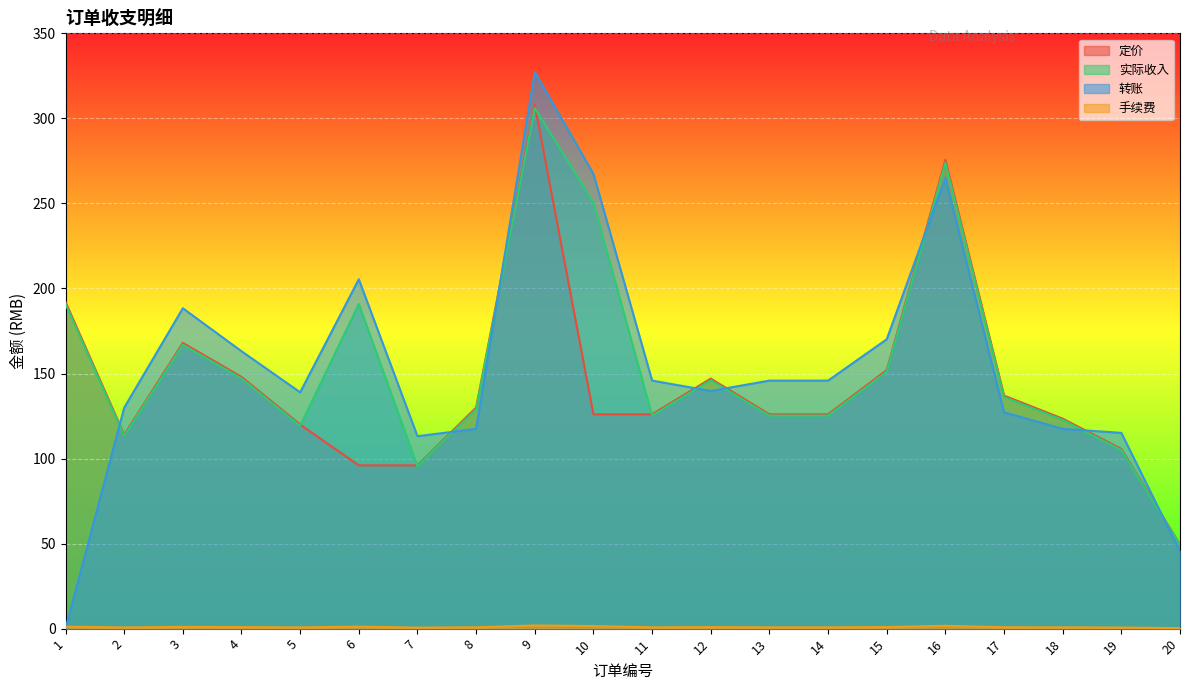

What are all the series names shown in the legend?

定价, 实际收入, 转账, 手续费